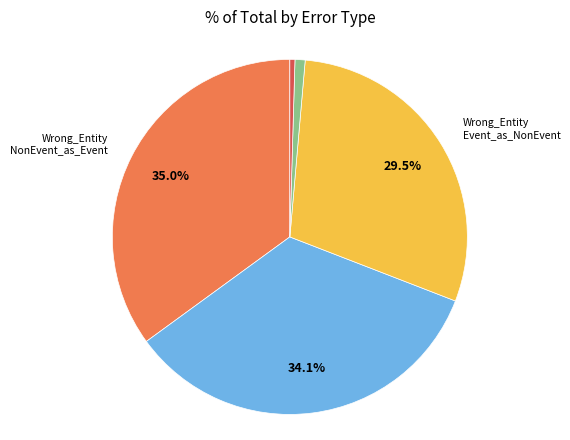

Is there any slice that represents more than half of the pie?

No